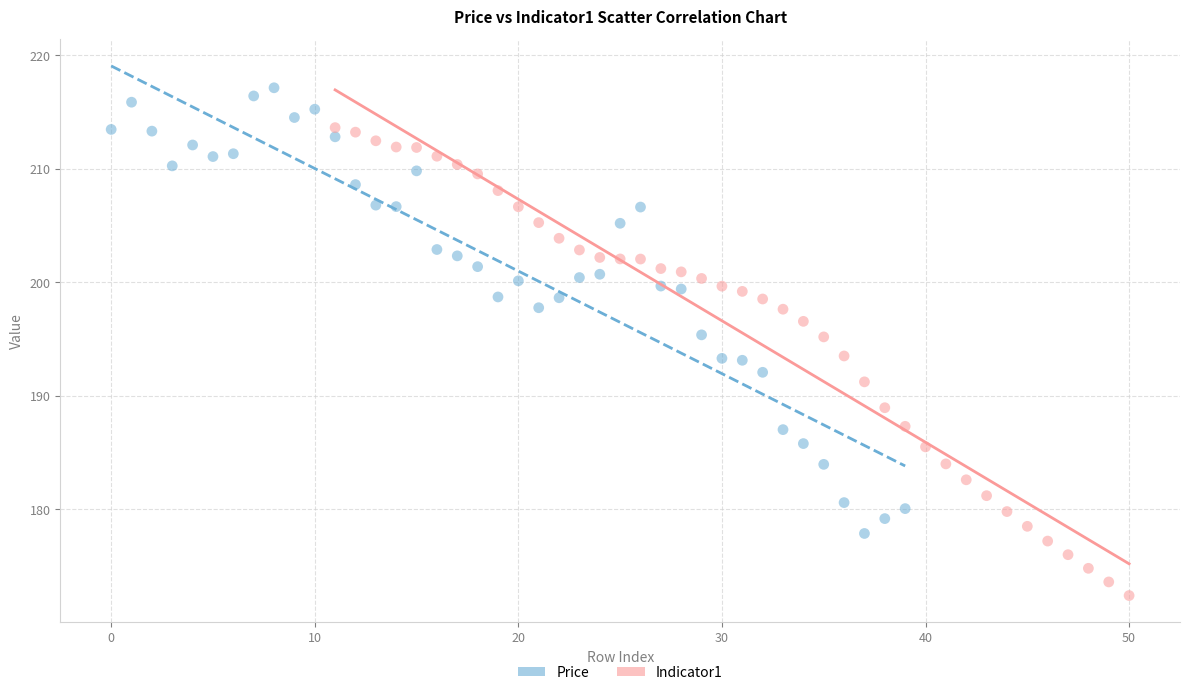

Which series contains the lowest Y value?

Indicator1